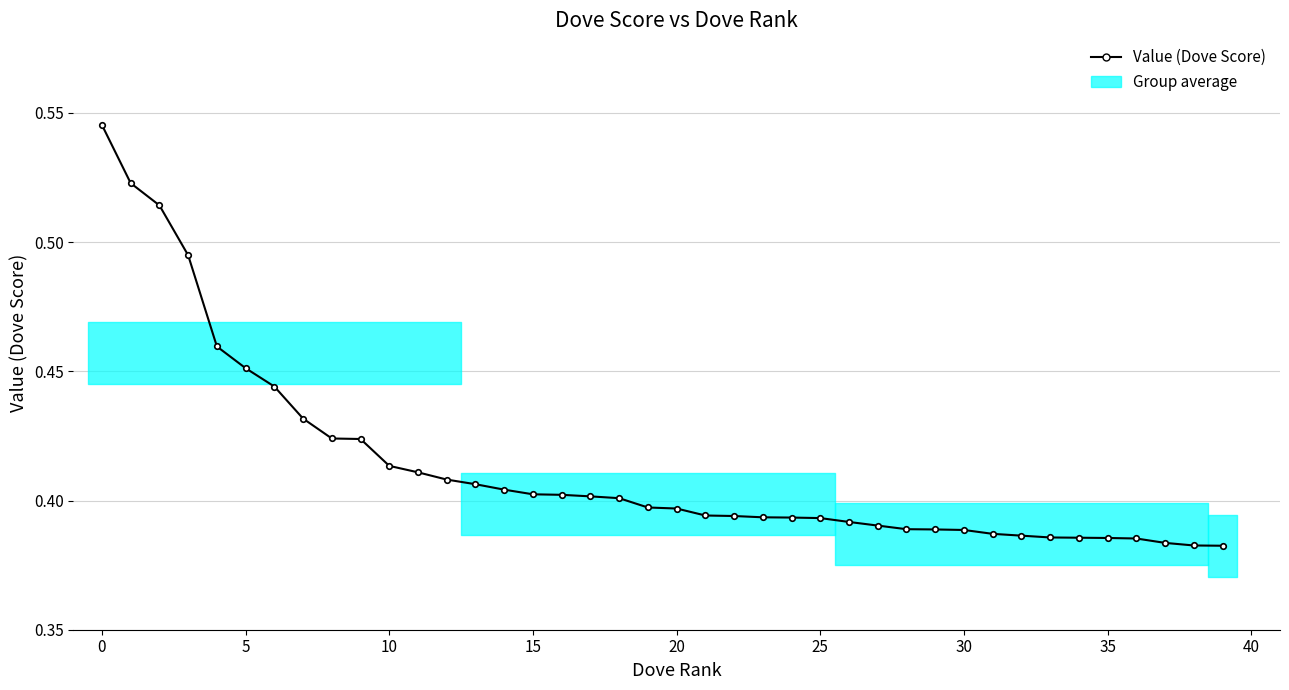

What is the sum of all values?

16.5